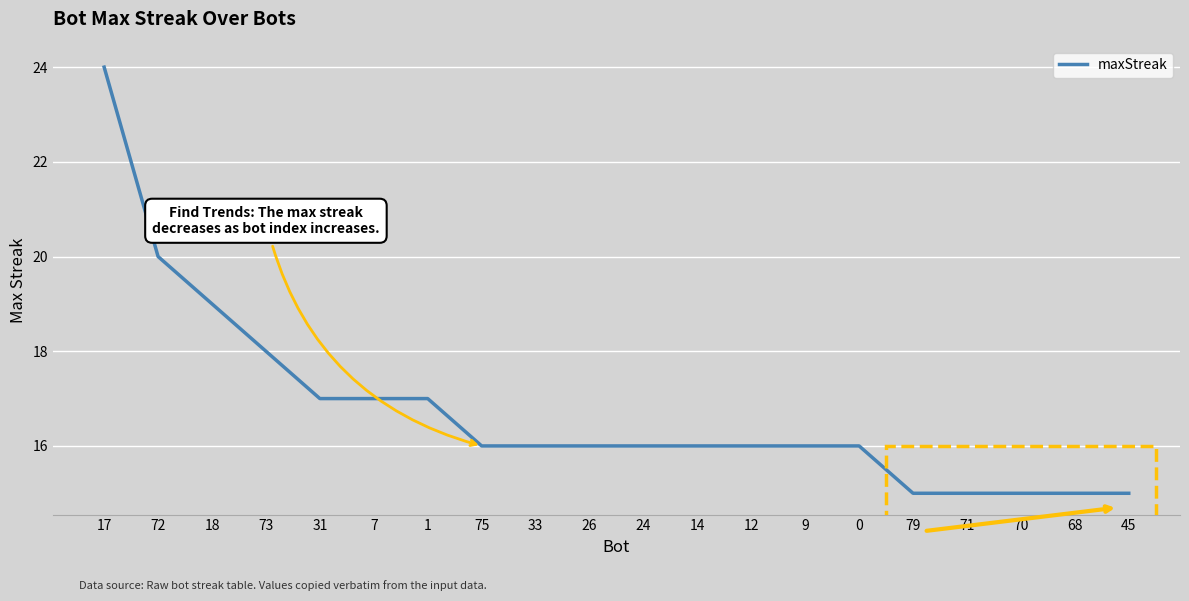

The chart shows a value of 5 at 31. True or false?

False